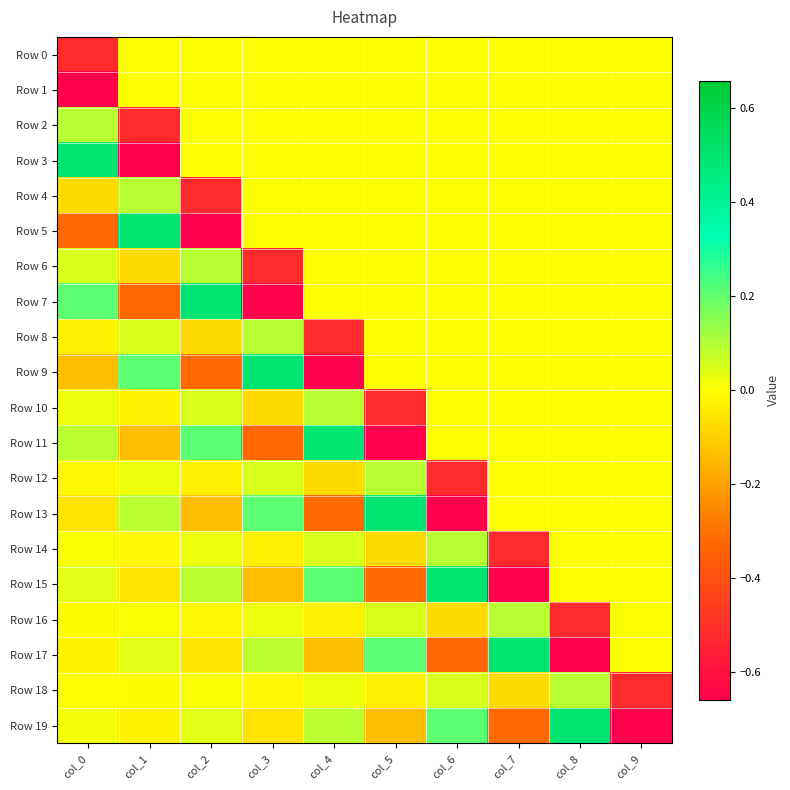

Reading right to left, extract all data points from this chart.

Row 0: col_9=0.0	col_8=0.0	col_7=0.0	col_6=0.0	col_5=0.0	col_4=0.0	col_3=0.0	col_2=0.0	col_1=0.0	col_0=-0.5
Row 1: col_9=0.0	col_8=0.0	col_7=0.0	col_6=0.0	col_5=0.0	col_4=0.0	col_3=0.0	col_2=0.0	col_1=0.0	col_0=-0.7
Row 2: col_9=0.0	col_8=0.0	col_7=0.0	col_6=0.0	col_5=0.0	col_4=0.0	col_3=0.0	col_2=0.0	col_1=-0.5	col_0=0.1
Row 3: col_9=0.0	col_8=0.0	col_7=0.0	col_6=0.0	col_5=0.0	col_4=0.0	col_3=0.0	col_2=0.0	col_1=-0.7	col_0=0.5
Row 4: col_9=0.0	col_8=0.0	col_7=0.0	col_6=0.0	col_5=0.0	col_4=0.0	col_3=0.0	col_2=-0.5	col_1=0.1	col_0=-0.1
Row 5: col_9=0.0	col_8=0.0	col_7=0.0	col_6=0.0	col_5=0.0	col_4=0.0	col_3=0.0	col_2=-0.7	col_1=0.5	col_0=-0.3
Row 6: col_9=0.0	col_8=0.0	col_7=0.0	col_6=0.0	col_5=0.0	col_4=0.0	col_3=-0.5	col_2=0.1	col_1=-0.1	col_0=0.0
Row 7: col_9=0.0	col_8=0.0	col_7=0.0	col_6=0.0	col_5=0.0	col_4=0.0	col_3=-0.7	col_2=0.5	col_1=-0.3	col_0=0.2
Row 8: col_9=0.0	col_8=0.0	col_7=0.0	col_6=0.0	col_5=0.0	col_4=-0.5	col_3=0.1	col_2=-0.1	col_1=0.0	col_0=-0.0
Row 9: col_9=0.0	col_8=0.0	col_7=0.0	col_6=0.0	col_5=0.0	col_4=-0.7	col_3=0.5	col_2=-0.3	col_1=0.2	col_0=-0.1
Row 10: col_9=0.0	col_8=0.0	col_7=0.0	col_6=0.0	col_5=-0.5	col_4=0.1	col_3=-0.1	col_2=0.0	col_1=-0.0	col_0=0.0
Row 11: col_9=0.0	col_8=0.0	col_7=0.0	col_6=0.0	col_5=-0.7	col_4=0.5	col_3=-0.3	col_2=0.2	col_1=-0.1	col_0=0.1
Row 12: col_9=0.0	col_8=0.0	col_7=0.0	col_6=-0.5	col_5=0.1	col_4=-0.1	col_3=0.0	col_2=-0.0	col_1=0.0	col_0=-0.0
Row 13: col_9=0.0	col_8=0.0	col_7=0.0	col_6=-0.7	col_5=0.5	col_4=-0.3	col_3=0.2	col_2=-0.1	col_1=0.1	col_0=-0.1
Row 14: col_9=0.0	col_8=0.0	col_7=-0.5	col_6=0.1	col_5=-0.1	col_4=0.0	col_3=-0.0	col_2=0.0	col_1=-0.0	col_0=0.0
Row 15: col_9=0.0	col_8=0.0	col_7=-0.7	col_6=0.5	col_5=-0.3	col_4=0.2	col_3=-0.1	col_2=0.1	col_1=-0.1	col_0=0.0
Row 16: col_9=0.0	col_8=-0.5	col_7=0.1	col_6=-0.1	col_5=0.0	col_4=-0.0	col_3=0.0	col_2=-0.0	col_1=0.0	col_0=-0.0
Row 17: col_9=0.0	col_8=-0.7	col_7=0.5	col_6=-0.3	col_5=0.2	col_4=-0.1	col_3=0.1	col_2=-0.1	col_1=0.0	col_0=-0.0
Row 18: col_9=-0.5	col_8=0.1	col_7=-0.1	col_6=0.0	col_5=-0.0	col_4=0.0	col_3=-0.0	col_2=0.0	col_1=-0.0	col_0=0.0
Row 19: col_9=-0.7	col_8=0.5	col_7=-0.3	col_6=0.2	col_5=-0.1	col_4=0.1	col_3=-0.1	col_2=0.0	col_1=-0.0	col_0=0.0